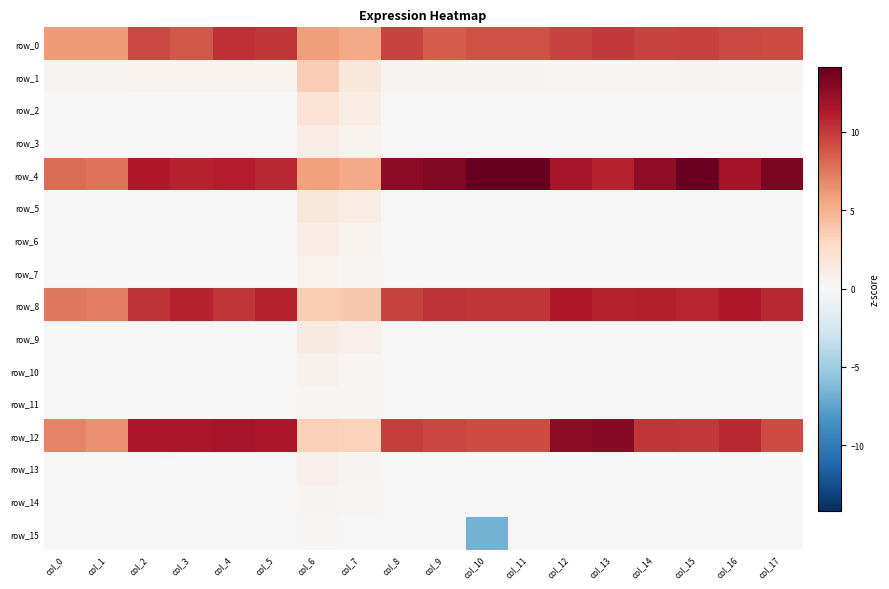

Reading left to right, list all the values displayed in this chart.

row_0: col_0=6.1	col_1=6.0	col_2=9.4	col_3=8.8	col_4=10.3	col_5=10.2	col_6=5.9	col_7=5.4	col_8=9.6	col_9=8.6	col_10=9.0	col_11=9.0	col_12=9.6	col_13=10.1	col_14=9.6	col_15=9.7	col_16=9.3	col_17=9.3
row_1: col_0=0.4	col_1=0.4	col_2=0.5	col_3=0.5	col_4=0.5	col_5=0.5	col_6=3.5	col_7=1.6	col_8=0.3	col_9=0.4	col_10=0.3	col_11=0.3	col_12=0.1	col_13=0.1	col_14=0.2	col_15=0.3	col_16=0.2	col_17=0.2
row_2: col_0=0.0	col_1=0.0	col_2=0.0	col_3=0.0	col_4=0.0	col_5=0.0	col_6=2.1	col_7=1.0	col_8=0.0	col_9=0.0	col_10=0.0	col_11=0.0	col_12=0.0	col_13=0.0	col_14=0.0	col_15=0.0	col_16=0.0	col_17=0.0
row_3: col_0=0.0	col_1=0.0	col_2=0.0	col_3=0.0	col_4=0.0	col_5=0.0	col_6=1.1	col_7=0.5	col_8=0.0	col_9=0.0	col_10=0.0	col_11=0.0	col_12=0.0	col_13=0.0	col_14=0.0	col_15=0.0	col_16=0.0	col_17=0.0
row_4: col_0=7.9	col_1=7.7	col_2=11.3	col_3=10.9	col_4=11.1	col_5=10.7	col_6=5.8	col_7=5.3	col_8=12.7	col_9=13.1	col_10=14.2	col_11=14.2	col_12=11.7	col_13=10.9	col_14=12.6	col_15=14.1	col_16=11.8	col_17=13.4
row_5: col_0=0.1	col_1=0.1	col_2=0.1	col_3=0.1	col_4=0.1	col_5=0.1	col_6=1.6	col_7=1.0	col_8=0.1	col_9=0.1	col_10=0.1	col_11=0.1	col_12=0.1	col_13=0.1	col_14=0.1	col_15=0.1	col_16=0.1	col_17=0.1
row_6: col_0=0.0	col_1=0.0	col_2=0.0	col_3=0.0	col_4=0.0	col_5=0.0	col_6=1.0	col_7=0.5	col_8=0.0	col_9=0.0	col_10=0.0	col_11=0.0	col_12=0.0	col_13=0.0	col_14=0.0	col_15=0.0	col_16=0.0	col_17=0.0
row_7: col_0=0.0	col_1=0.0	col_2=0.0	col_3=0.0	col_4=0.0	col_5=0.0	col_6=0.5	col_7=0.2	col_8=0.0	col_9=0.0	col_10=0.0	col_11=0.0	col_12=0.0	col_13=0.0	col_14=0.0	col_15=0.0	col_16=0.0	col_17=0.0
row_8: col_0=7.4	col_1=7.2	col_2=10.2	col_3=10.9	col_4=10.1	col_5=10.9	col_6=3.5	col_7=3.8	col_8=9.6	col_9=10.2	col_10=10.1	col_11=10.1	col_12=11.3	col_13=11.0	col_14=11.1	col_15=10.8	col_16=11.4	col_17=10.7
row_9: col_0=0.0	col_1=0.0	col_2=0.0	col_3=0.0	col_4=0.0	col_5=0.0	col_6=1.2	col_7=0.7	col_8=0.0	col_9=0.0	col_10=0.0	col_11=0.0	col_12=0.0	col_13=0.0	col_14=0.0	col_15=0.0	col_16=0.0	col_17=0.0
row_10: col_0=0.0	col_1=0.0	col_2=0.0	col_3=0.0	col_4=0.0	col_5=0.0	col_6=0.6	col_7=0.3	col_8=0.0	col_9=0.0	col_10=0.0	col_11=0.0	col_12=0.0	col_13=0.0	col_14=0.0	col_15=0.0	col_16=0.0	col_17=0.0
row_11: col_0=0.0	col_1=0.0	col_2=0.0	col_3=0.0	col_4=0.0	col_5=0.0	col_6=0.3	col_7=0.1	col_8=0.0	col_9=0.0	col_10=0.0	col_11=0.0	col_12=0.0	col_13=0.0	col_14=0.0	col_15=0.0	col_16=0.0	col_17=0.0
row_12: col_0=7.1	col_1=6.5	col_2=11.5	col_3=11.6	col_4=11.7	col_5=11.4	col_6=3.4	col_7=3.3	col_8=9.8	col_9=9.5	col_10=9.2	col_11=9.2	col_12=12.7	col_13=12.9	col_14=10.1	col_15=10.1	col_16=10.7	col_17=9.3
row_13: col_0=0.0	col_1=0.0	col_2=0.0	col_3=0.0	col_4=0.0	col_5=0.0	col_6=0.7	col_7=0.4	col_8=0.0	col_9=0.0	col_10=0.0	col_11=0.0	col_12=0.0	col_13=0.0	col_14=0.0	col_15=0.0	col_16=0.0	col_17=0.0
row_14: col_0=0.0	col_1=0.0	col_2=0.0	col_3=0.0	col_4=0.0	col_5=0.0	col_6=0.4	col_7=0.2	col_8=0.0	col_9=0.0	col_10=0.0	col_11=0.0	col_12=0.0	col_13=0.0	col_14=0.0	col_15=0.0	col_16=0.0	col_17=0.0
row_15: col_0=0.0	col_1=0.0	col_2=0.0	col_3=0.0	col_4=0.0	col_5=0.0	col_6=0.1	col_7=0.1	col_8=0.0	col_9=0.0	col_10=-6.7	col_11=0.0	col_12=0.0	col_13=0.0	col_14=0.0	col_15=0.0	col_16=0.0	col_17=0.0